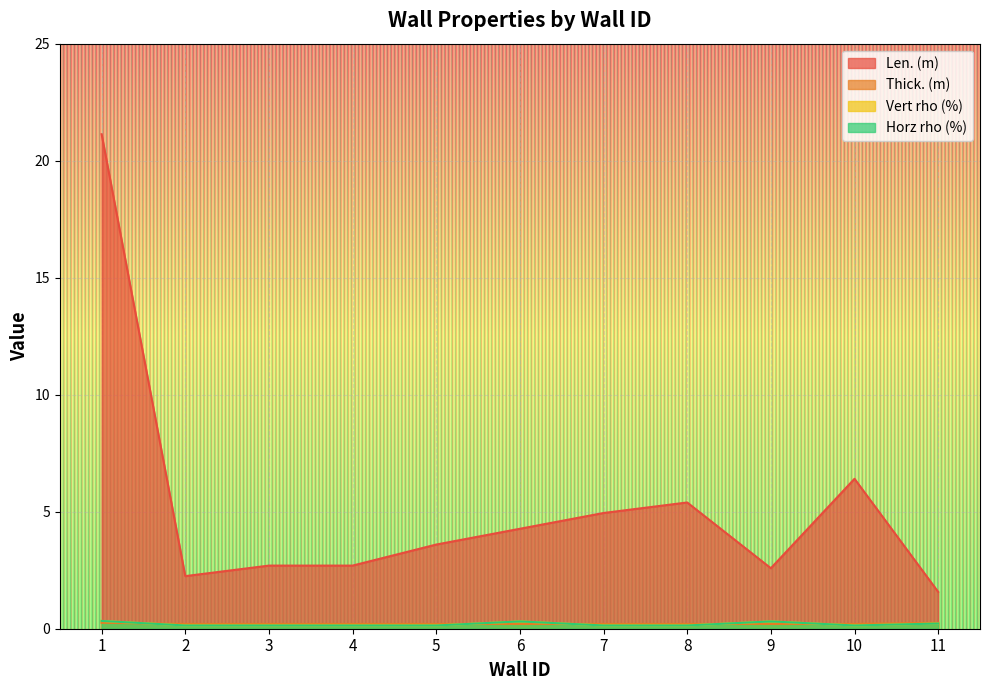

What is the greatest value displayed?

21.1